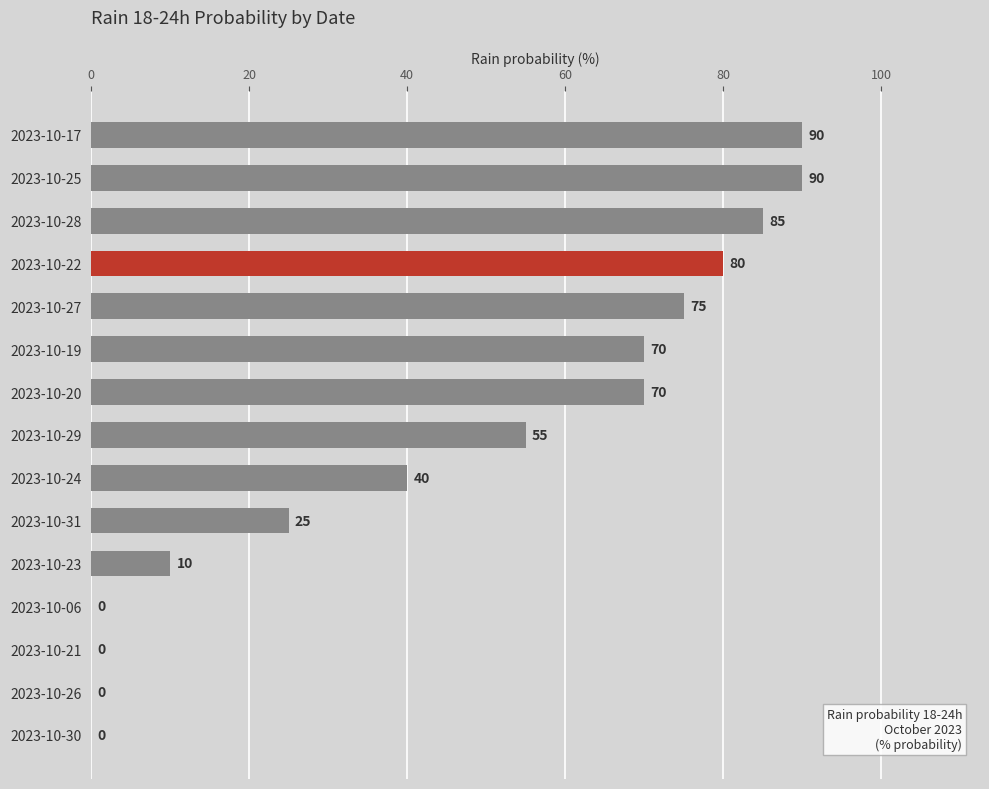

Reading top to bottom, extract all data points from this chart.

2023-10-17=90	2023-10-25=90	2023-10-28=85	2023-10-22=80	2023-10-27=75	2023-10-19=70	2023-10-20=70	2023-10-29=55	2023-10-24=40	2023-10-31=25	2023-10-23=10	2023-10-06=0	2023-10-21=0	2023-10-26=0	2023-10-30=0